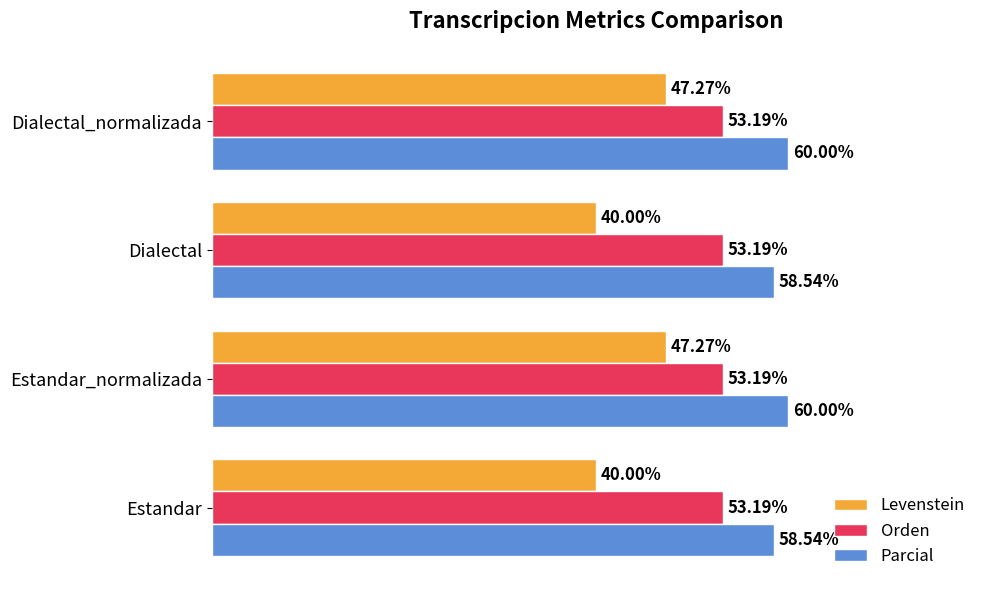

Which series changed the most between Estandar_normalizada and Dialectal?

Levenstein